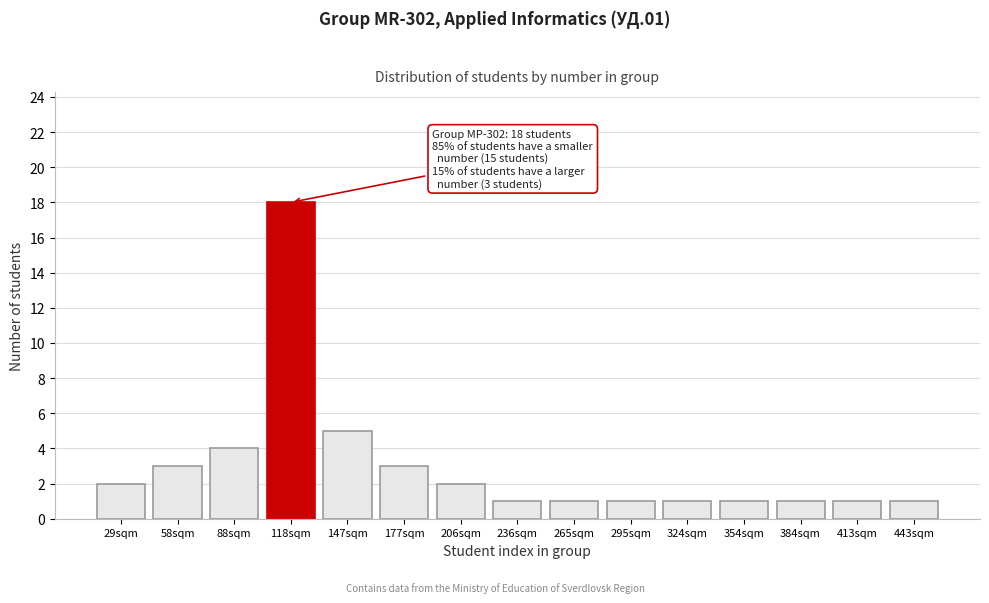

Reading left to right, transcribe all the data shown in this chart.

2	3	4	18	5	3	2	1	1	1	1	1	1	1	1